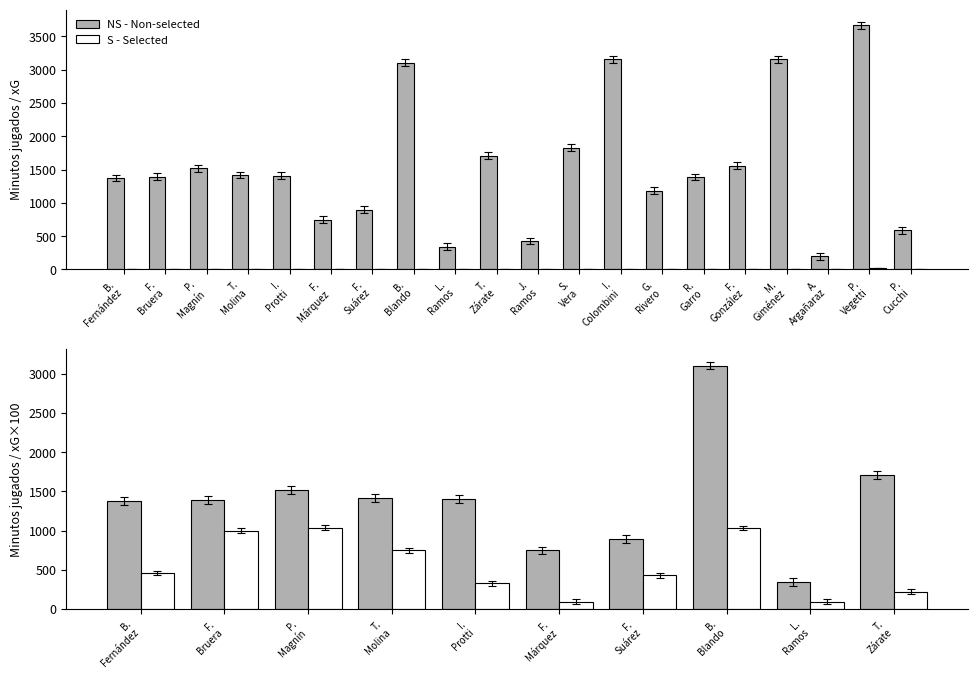

At which label does xG reach its peak?

P. Vegetti